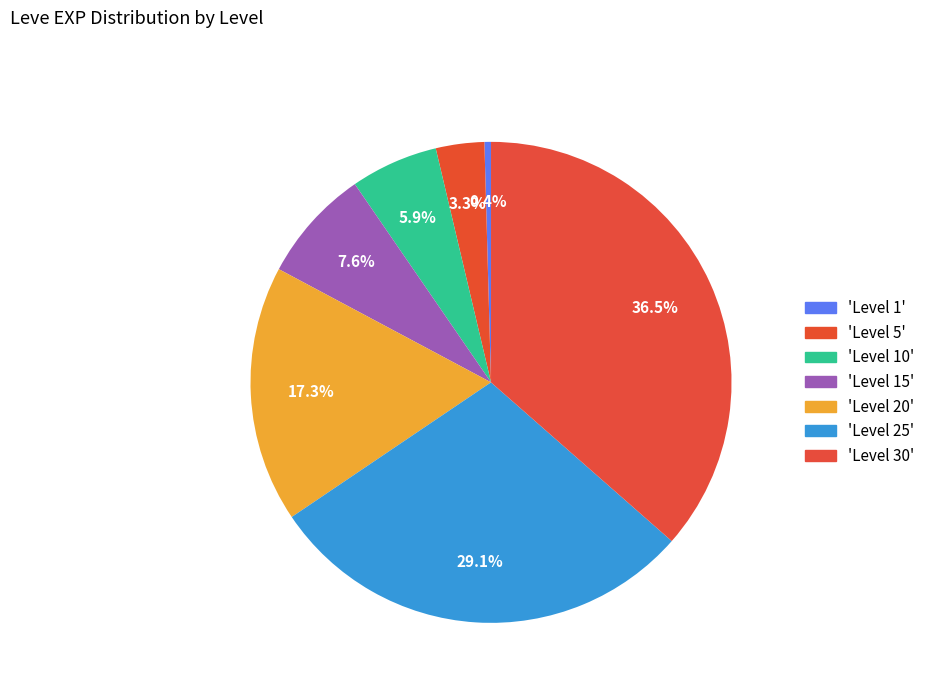

Which slice is the smallest?

Leve Level 1